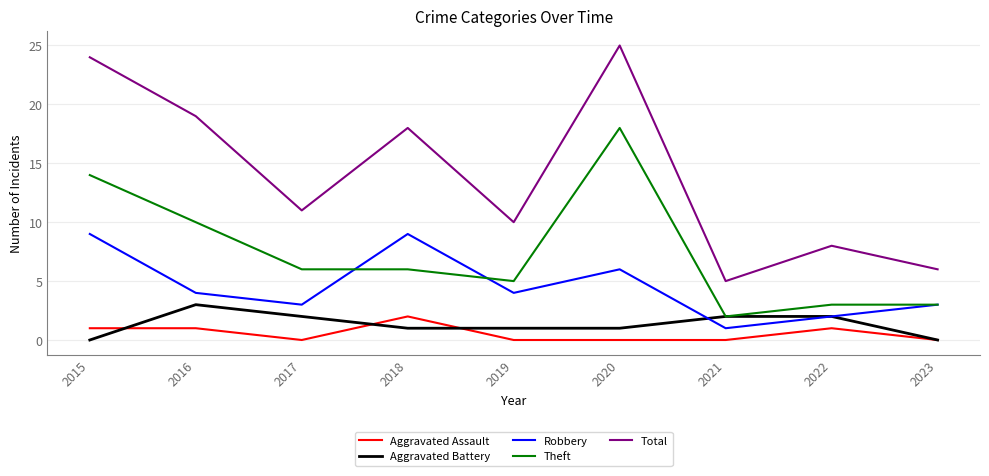

What is the difference between the Theft values at 2021 and 2020?

16